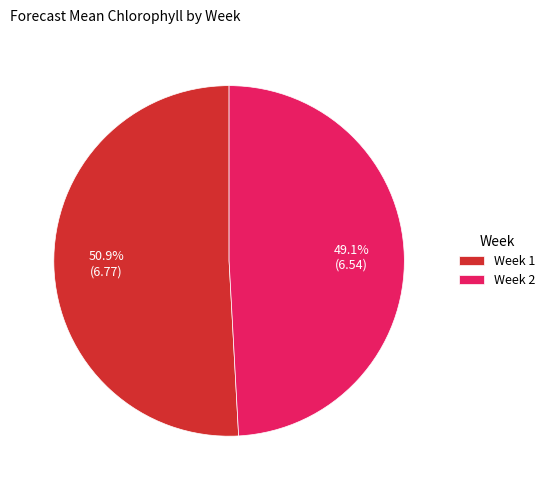

Rank the categories by value from highest to lowest.

Week 1, Week 2